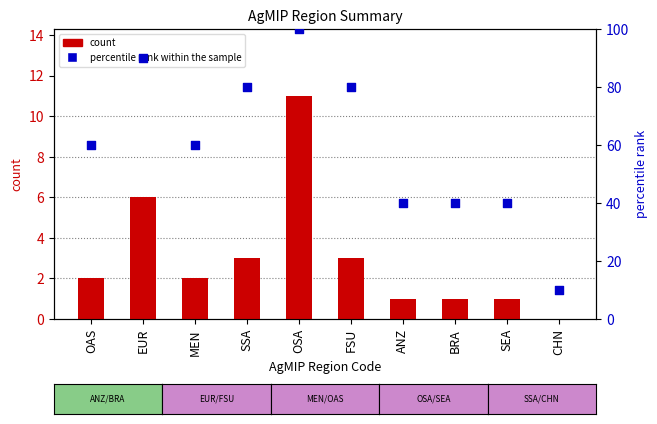

Which series has the largest Y range (max minus min)?

percentile rank within the sample